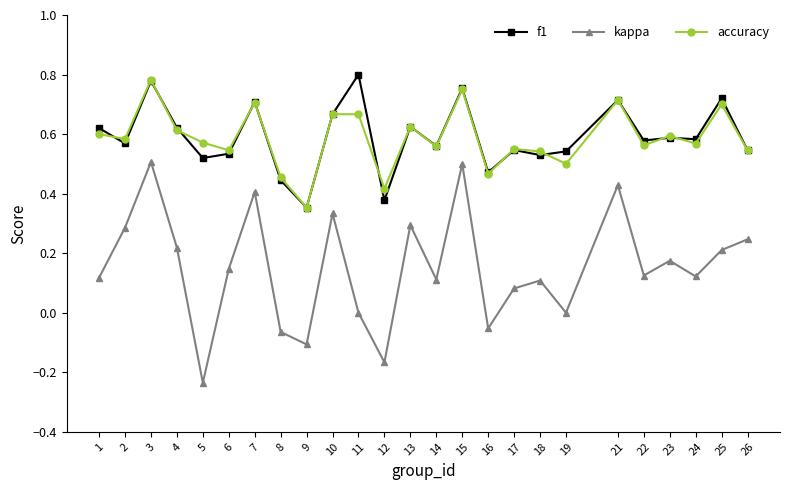

True or false: accuracy and f1 intersect in this chart.

True